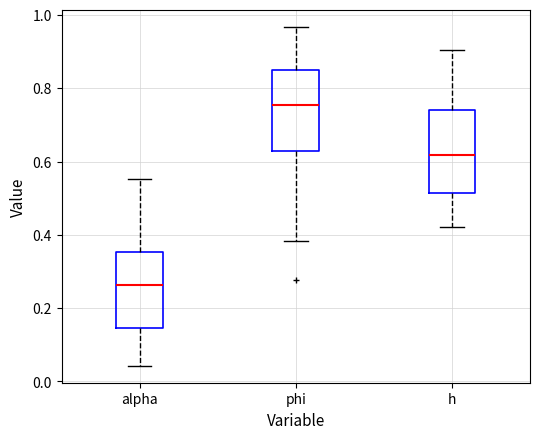

Reading left to right, transcribe this box plot: for each box, give where its median line is, the range the box spans, and where its two whiskers end, as read against the y-axis. The values are not printed on the chart, so give them approximately, as read against the axis.

alpha: median 0.26, box 0.14 to 0.36, whiskers 0.04 to 0.56
phi: median 0.76, box 0.62 to 0.84, whiskers 0.38 to 0.96
h: median 0.62, box 0.52 to 0.74, whiskers 0.42 to 0.90